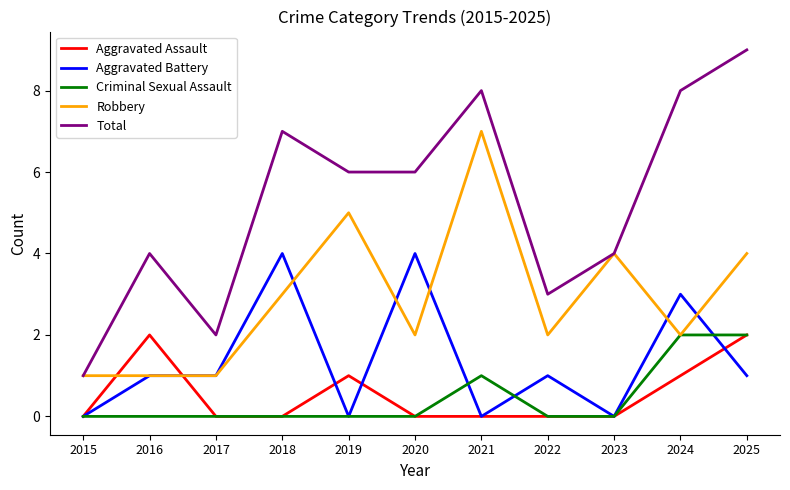

Reading left to right, extract all data points from this chart.

Aggravated Assault: 0	2	0	0	1	0	0	0	0	1	2
Aggravated Battery: 0	1	1	4	0	4	0	1	0	3	1
Criminal Sexual Assault: 0	0	0	0	0	0	1	0	0	2	2
Robbery: 1	1	1	3	5	2	7	2	4	2	4
Total: 1	4	2	7	6	6	8	3	4	8	9